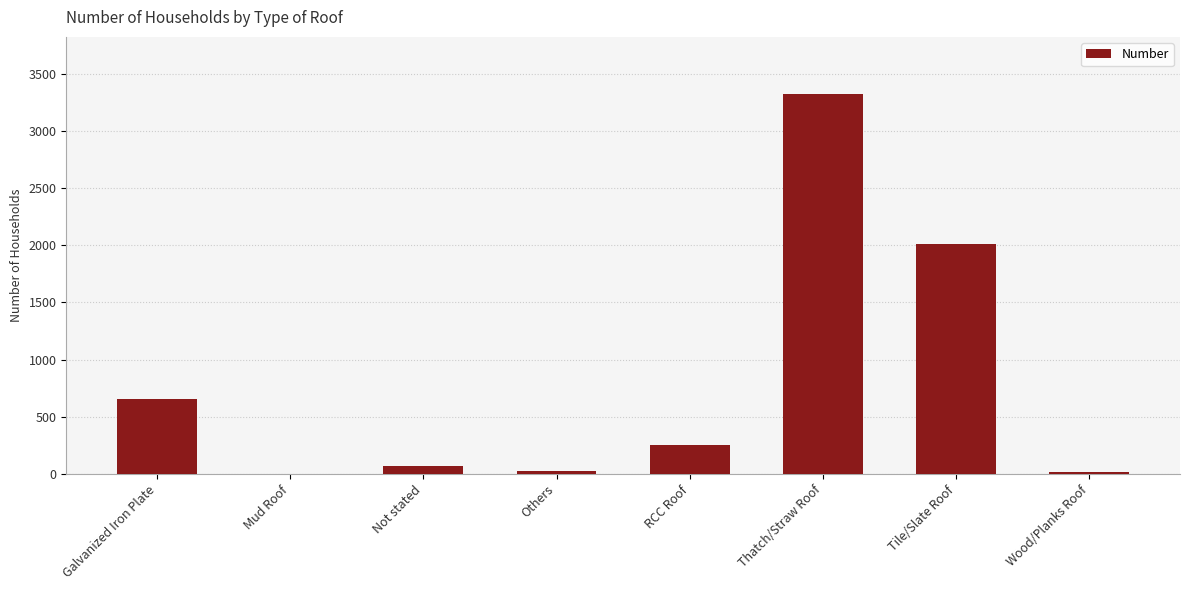

What is the sum of the values at Tile/Slate Roof and RCC Roof?

2264